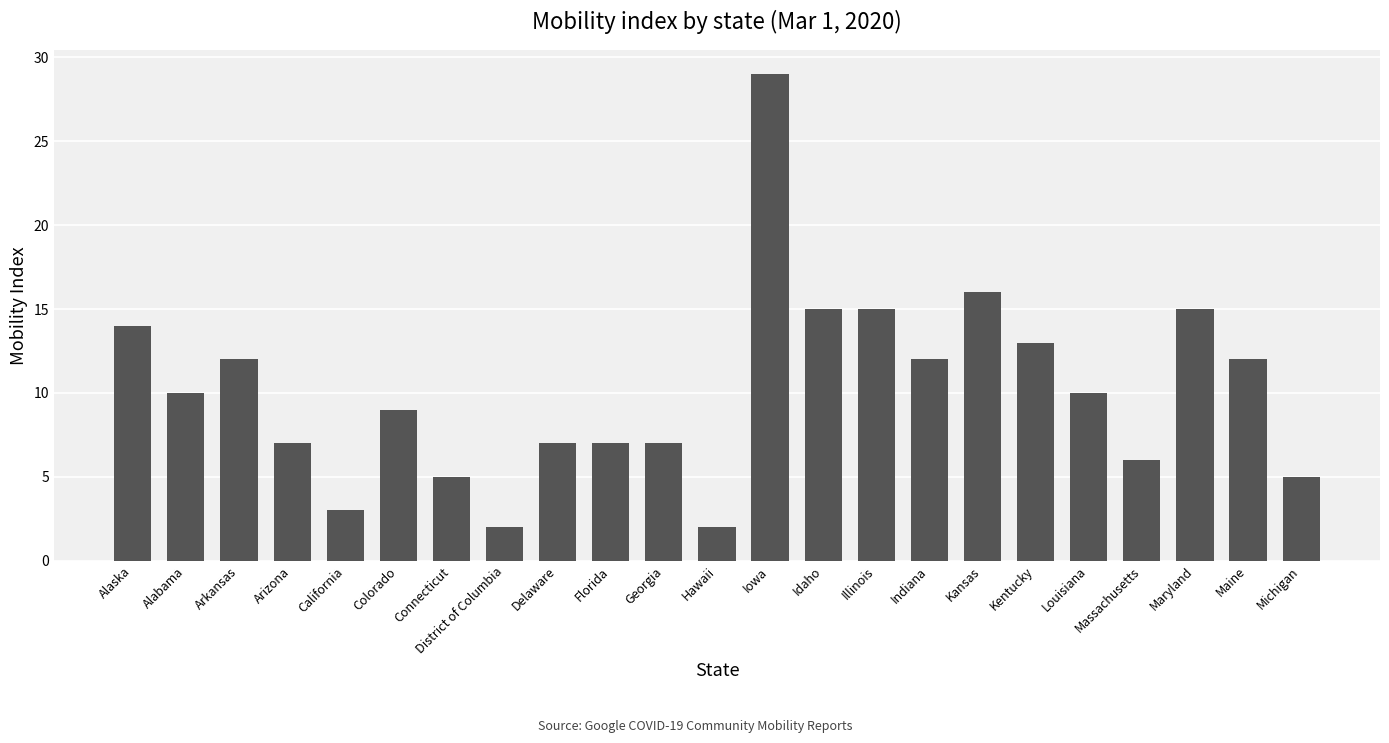

How many values are below 10?

11